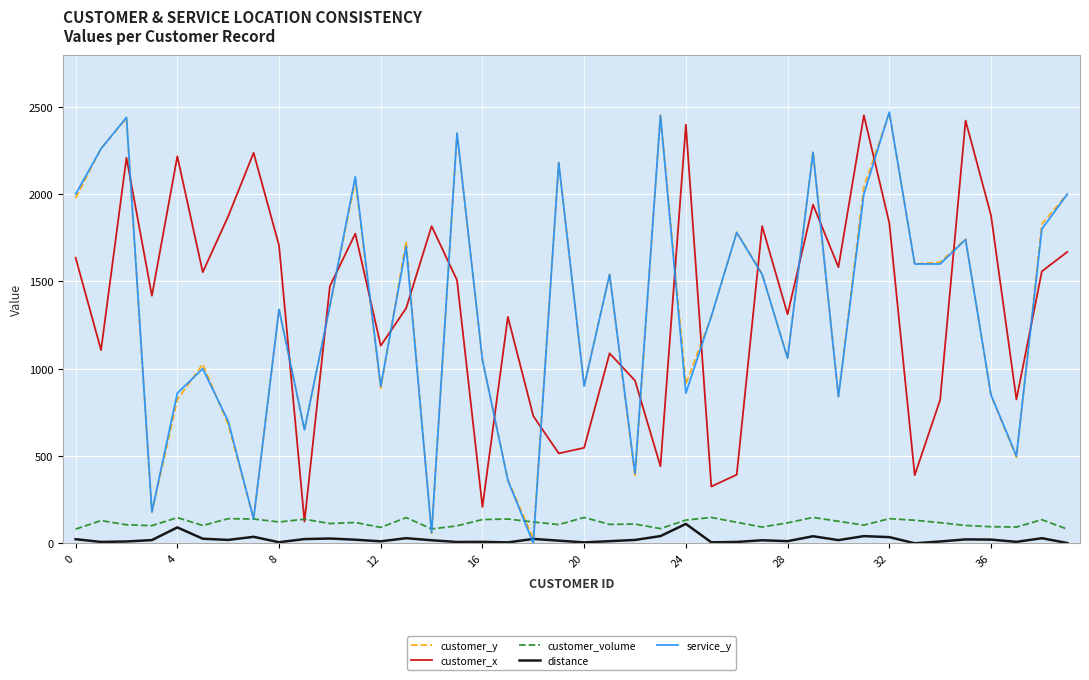

What is the maximum value for distance?

110.9